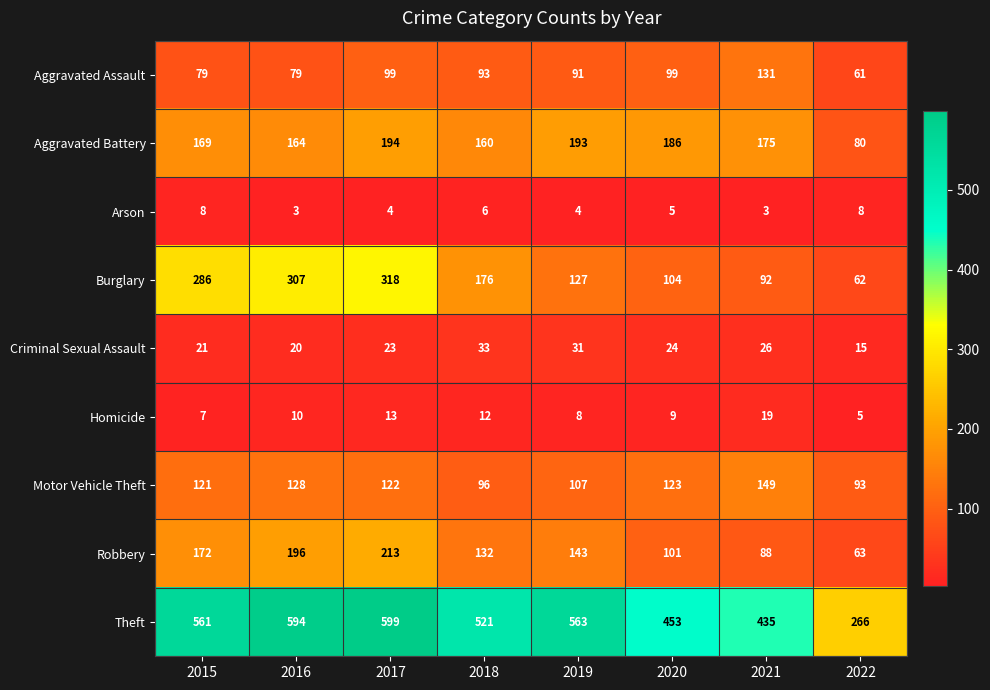

Rank the series by their maximum value, from lowest to highest.

Arson, Homicide, Criminal Sexual Assault, Aggravated Assault, Motor Vehicle Theft, Aggravated Battery, Robbery, Burglary, Theft